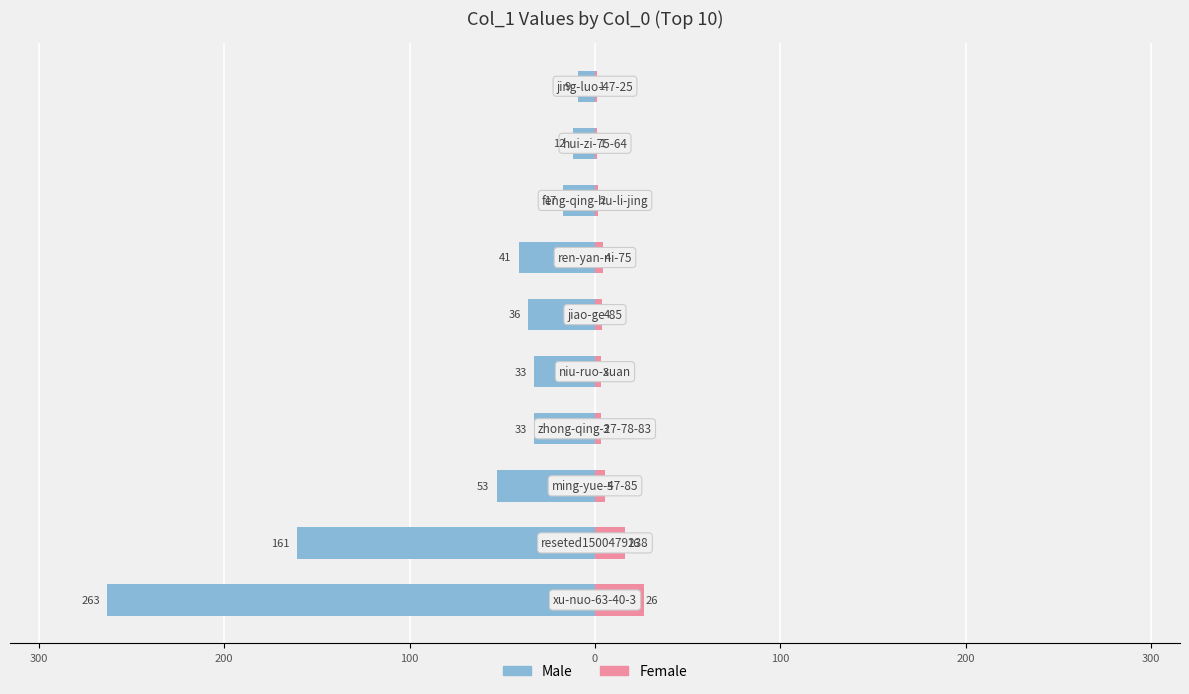

How many distinct data groups are displayed?

2